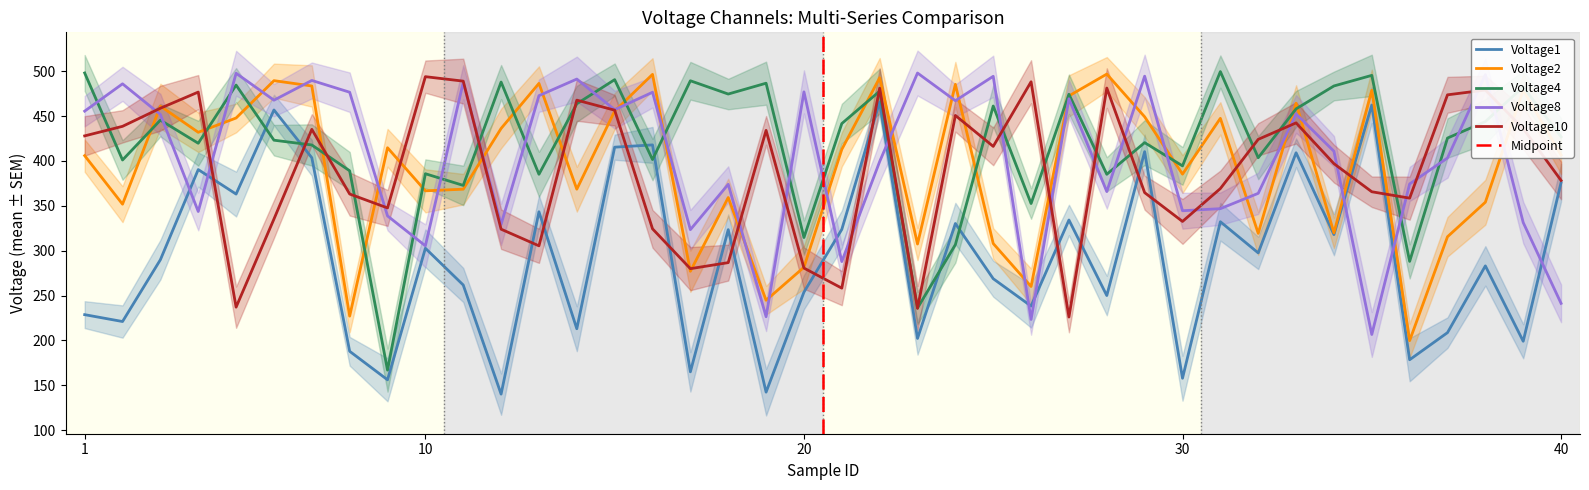

Reading left to right, list all the values displayed in this chart.

Voltage1: 228.7	221.1	289.9	390.3	363.1	456.7	403.5	187.9	156.2	302.7	261.8	140.2	343.3	213.0	415.3	417.8	165.1	323.4	142.4	253.9	323.7	465.7	202.2	330.3	268.8	238.3	334.2	250.0	410.3	157.9	332.2	297.5	409.1	317.9	462.2	178.5	208.7	283.1	199.1	375.9
Voltage2: 405.8	351.8	461.0	431.9	447.8	489.4	483.5	227.1	414.7	366.7	368.5	436.1	486.3	368.5	455.5	496.4	277.1	359.2	244.8	281.5	412.8	492.6	307.4	485.3	308.0	260.1	472.4	496.7	449.1	385.3	447.4	319.3	464.2	319.8	478.7	199.8	315.5	354.0	479.1	406.5
Voltage4: 497.9	401.0	445.4	419.6	484.4	423.1	417.7	389.0	167.0	385.7	372.7	487.8	385.1	463.6	490.5	401.5	489.3	474.5	486.5	314.6	441.6	477.7	236.1	306.7	461.1	352.5	474.2	385.1	420.4	394.4	499.5	403.5	458.0	483.5	495.3	288.1	425.4	443.8	482.4	426.8
Voltage8: 455.4	485.8	451.7	343.6	497.6	467.6	489.6	476.5	338.7	305.4	487.5	329.3	472.7	491.1	457.0	476.4	323.4	373.9	226.4	476.9	287.9	399.2	497.9	467.1	494.2	223.4	469.2	365.8	494.4	344.5	346.8	363.9	452.3	410.8	206.6	374.3	403.3	496.1	331.3	241.3
Voltage10: 427.9	438.5	458.7	476.7	237.1	335.2	435.1	363.1	347.6	493.8	488.8	323.9	305.4	467.7	456.5	324.3	280.0	286.7	434.0	280.6	258.3	481.0	235.7	450.6	416.2	488.1	226.1	481.1	364.6	332.6	369.2	424.0	442.3	396.9	365.6	358.5	473.6	478.9	436.0	378.2